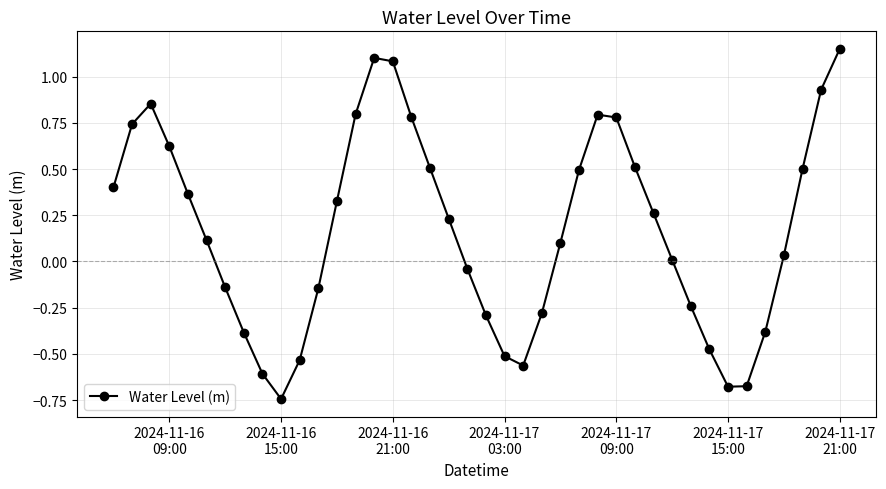

How many values are below zero?

16